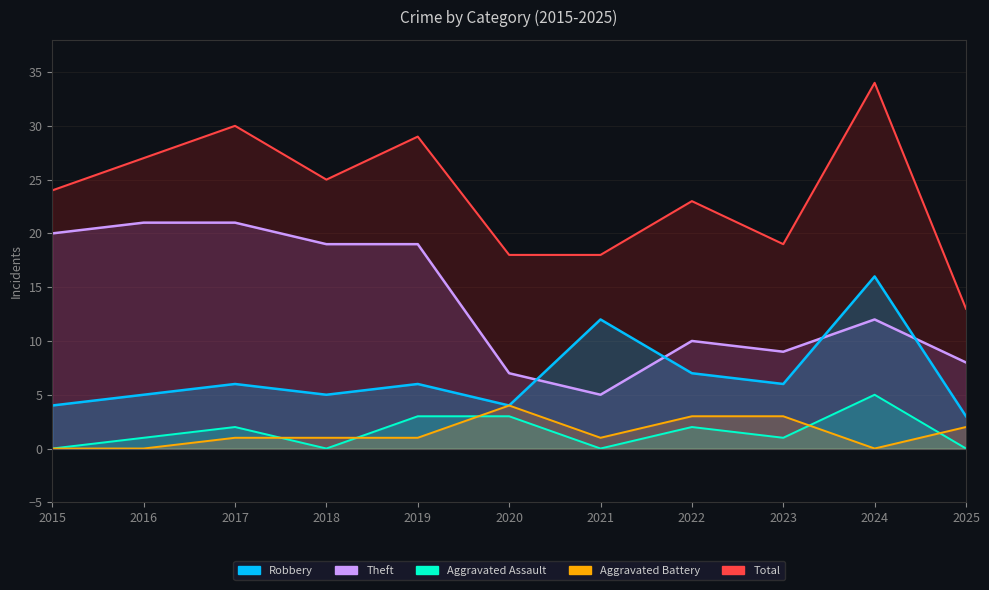

List the labels in order of Aggravated Battery value, smallest first.

2015, 2016, 2024, 2017, 2018, 2019, 2021, 2025, 2022, 2023, 2020